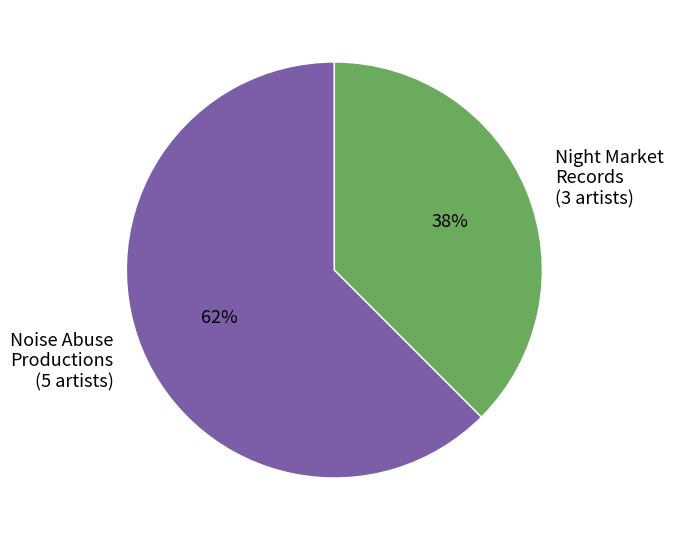

Between Noise Abuse Productions (5 artists) and Night Market Records (3 artists), which is larger?

Noise Abuse Productions (5 artists)